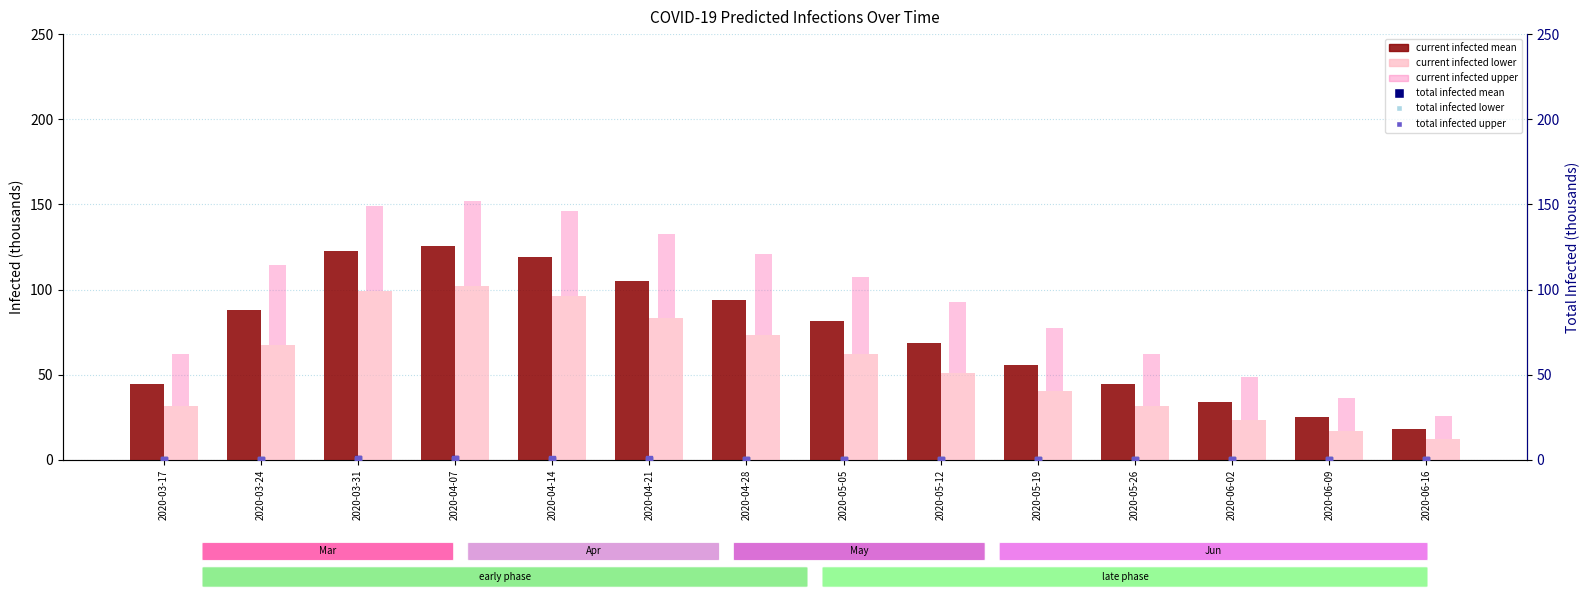

What are all the series names shown in the legend?

predicted_current_infected_mean, predicted_current_infected_lower, predicted_current_infected_upper, predicted_total_infected_mean, predicted_total_infected_lower, predicted_total_infected_upper